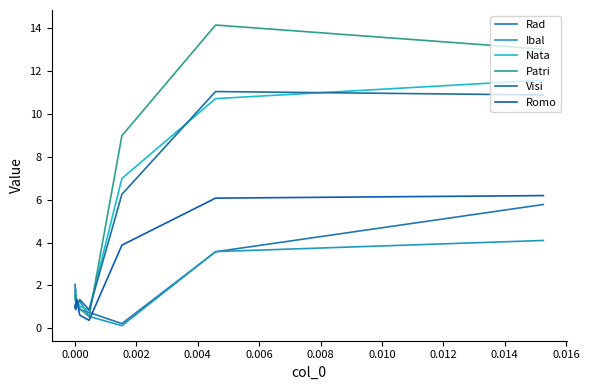

True or false: Nata has more than 1 interior local peaks.

False